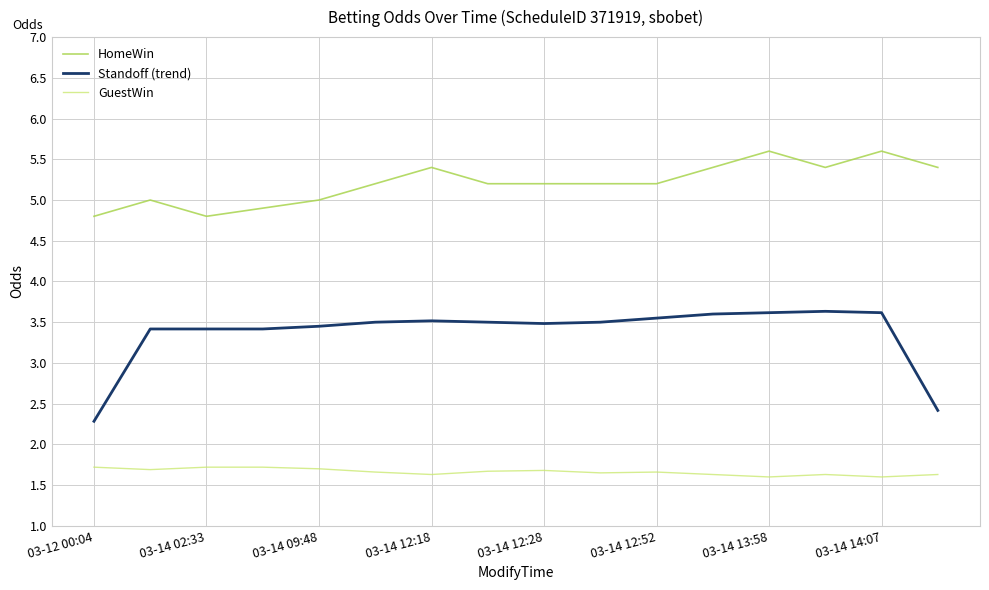

What is the maximum value for Standoff (trend)?

3.6